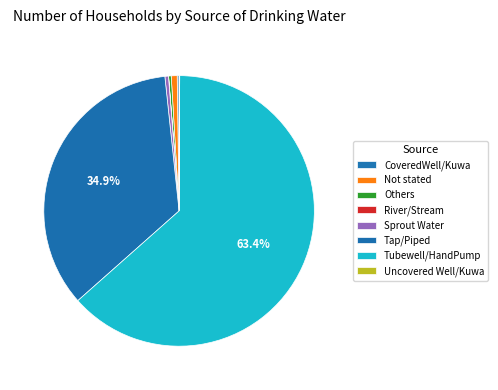

Count the number of slices in the pie.

8